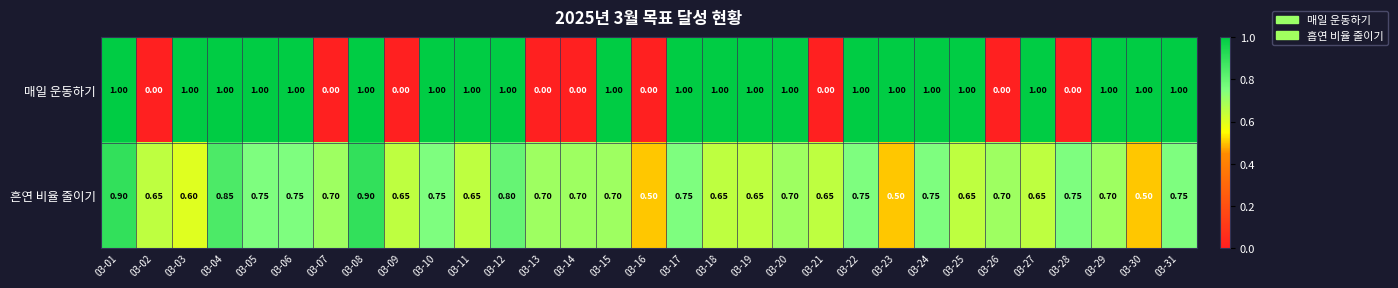

Rank the series at 03-20 from lowest to highest value.

흔연 비율 줄이기, 매일 운동하기